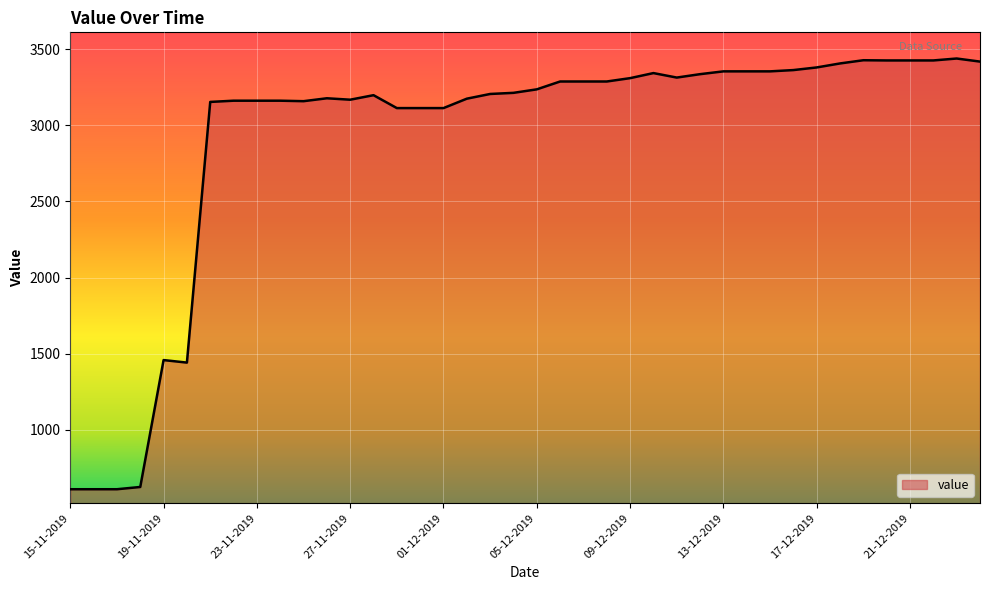

What is the difference between the maximum and minimum values?

2828.3